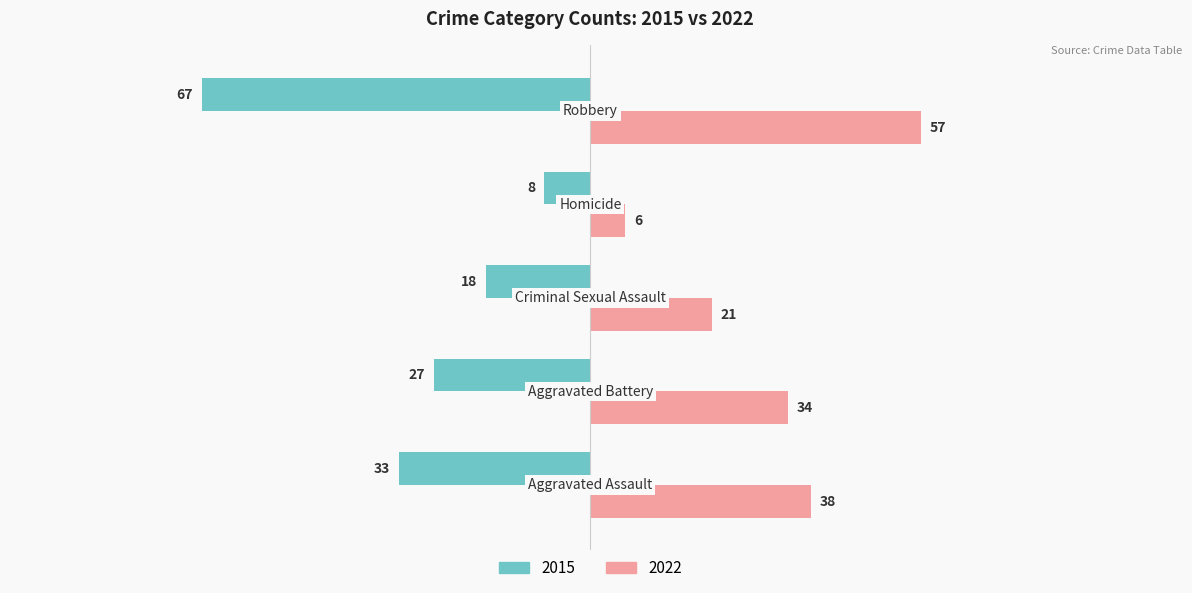

What is the maximum value for 2015?

-8